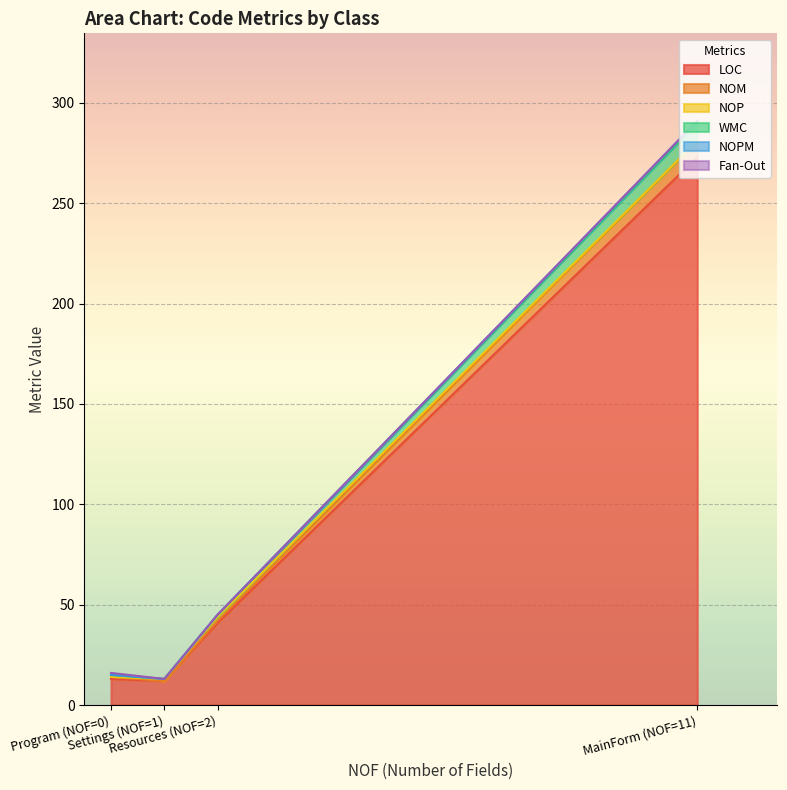

Rank the series at Settings (NOF=1) from lowest to highest value.

NOM, WMC, NOPM, Fan-Out, NOP, LOC